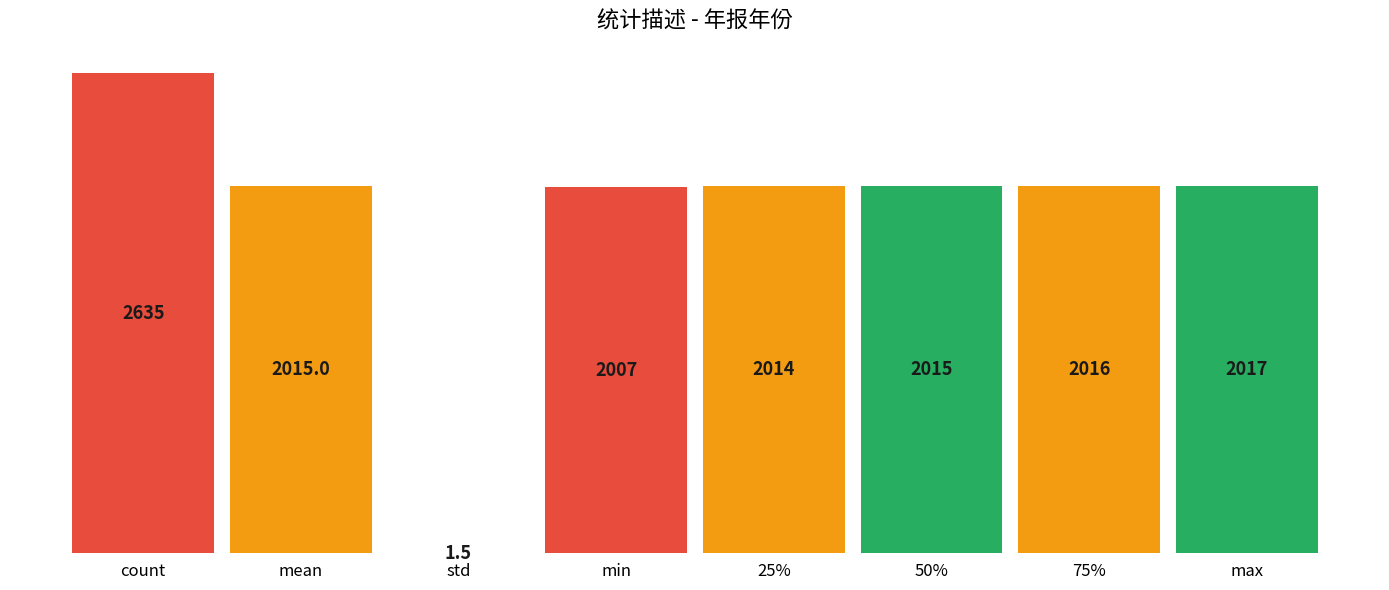

What is the sum of the values at 50% and 75%?

4031.0